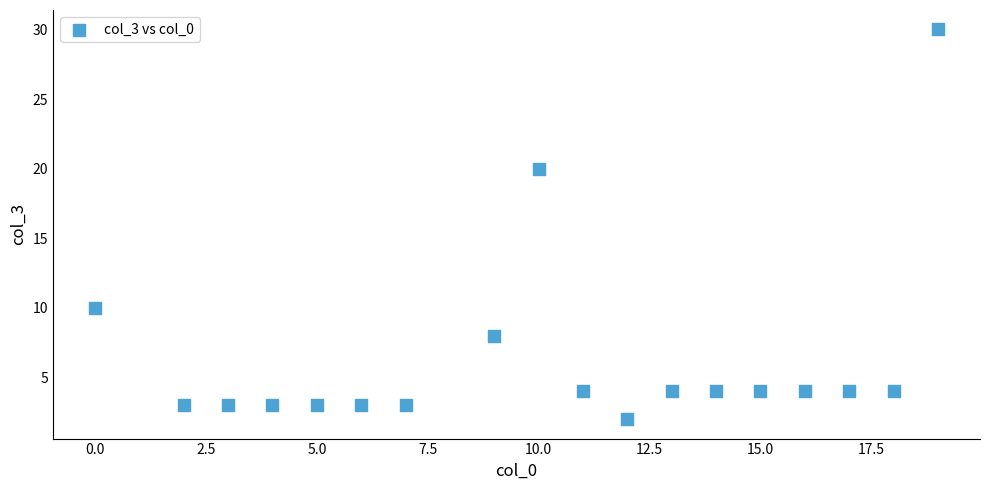

What is the range of X values (max minus min)?

19